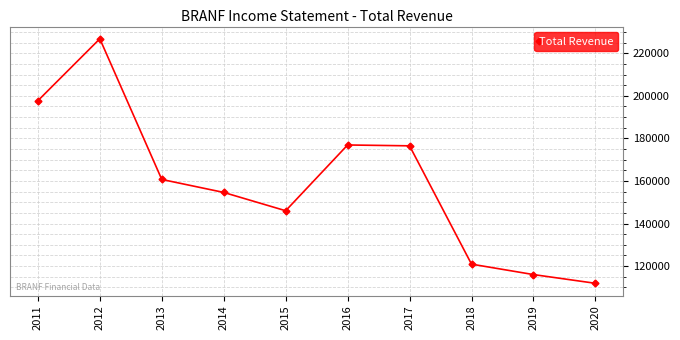

What is the difference between the second highest and minimum values?

85800